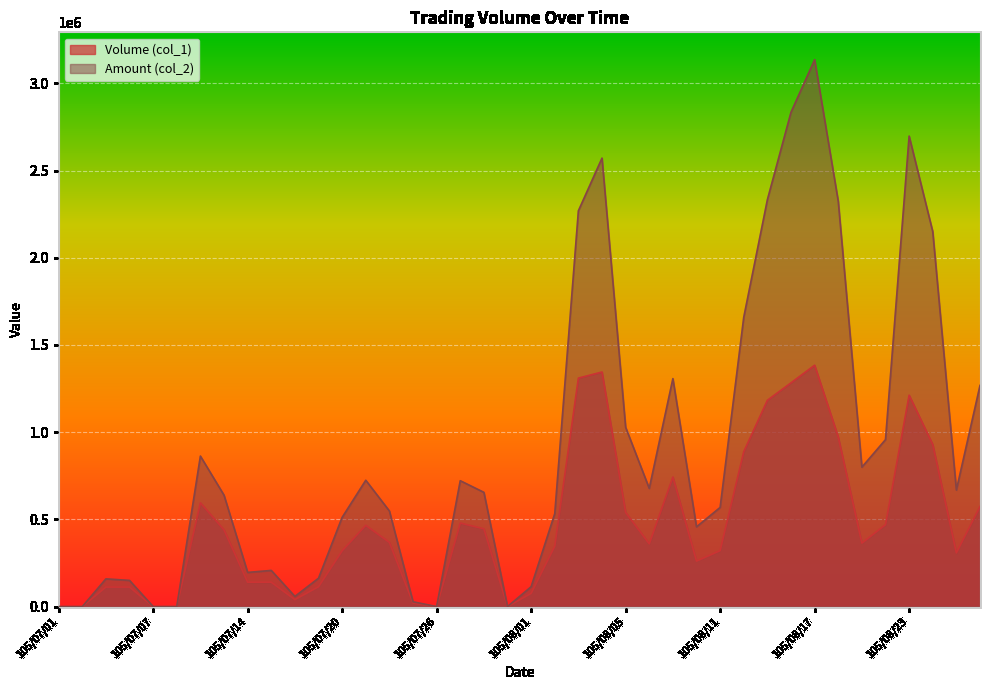

True or false: Volume (col_1) has more than 1 points higher than both neighbors.

True